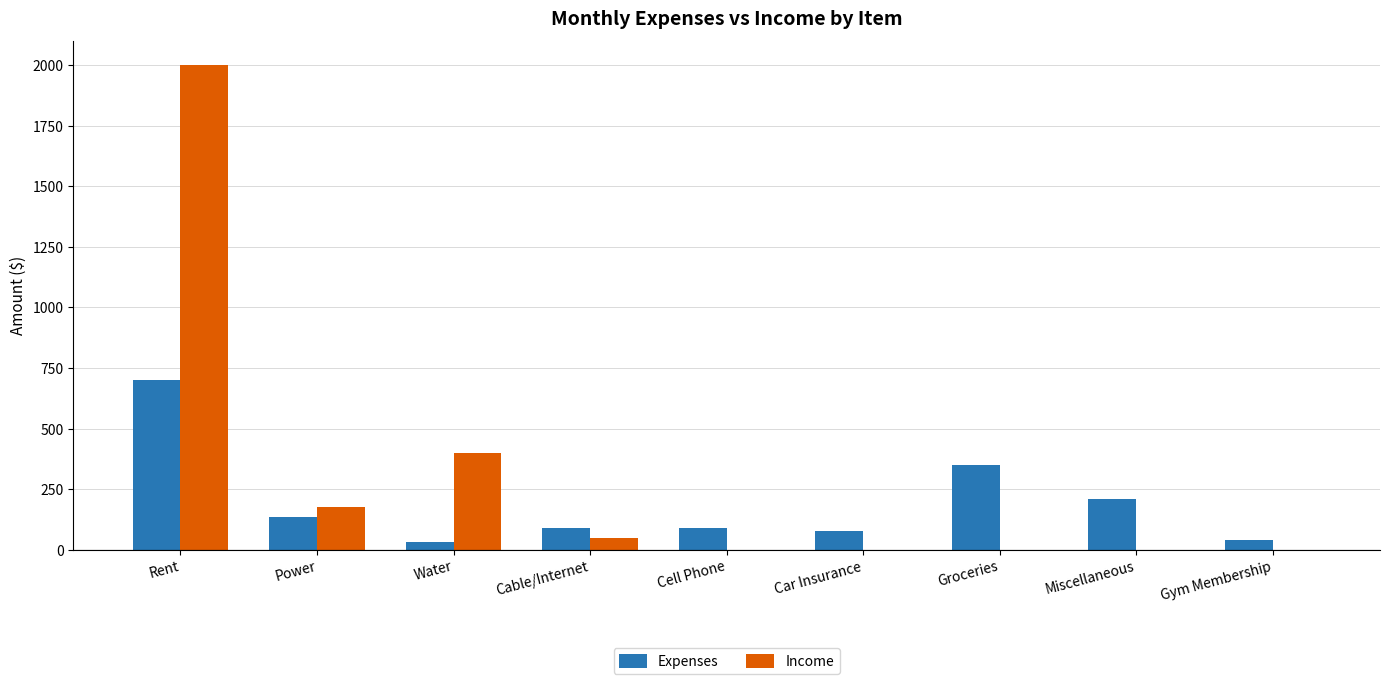

What is the sum of the Income values at Rent and Cell Phone?

2000